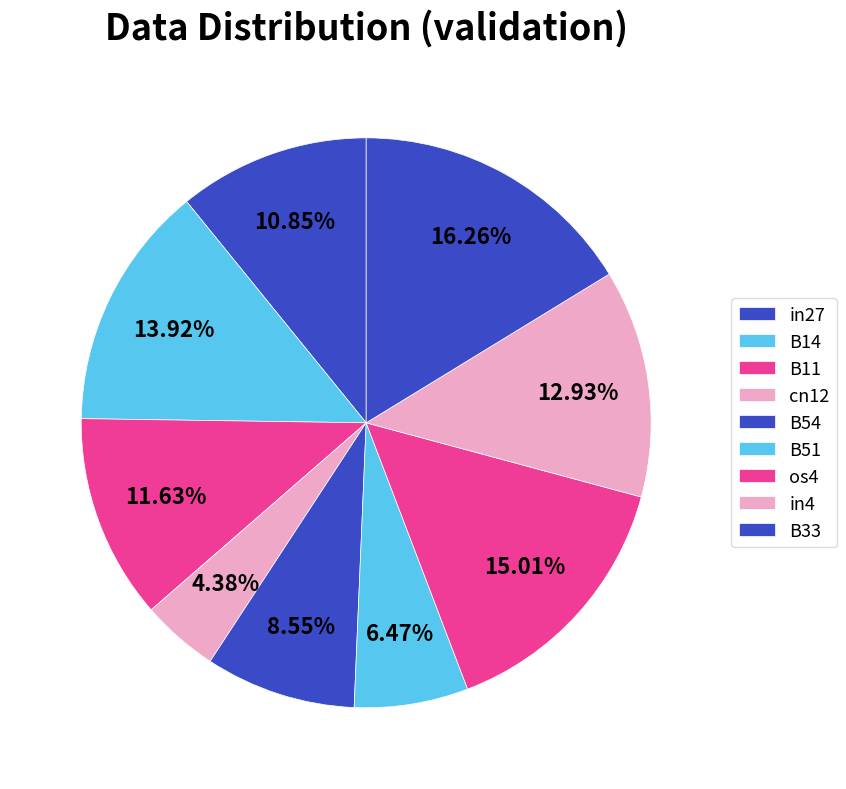

To the nearest percent, what percentage of the pie is B54?

9%